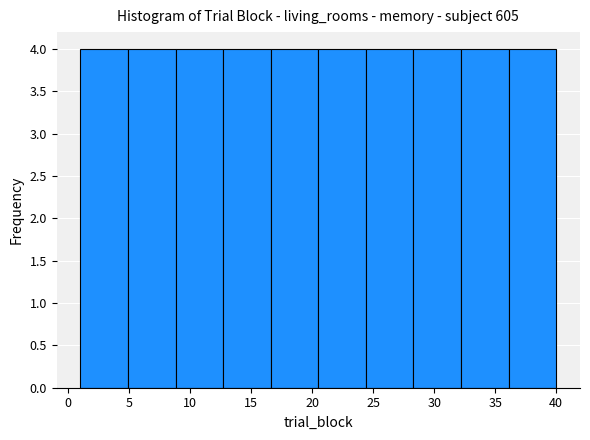

Reading left to right, list every bar in this chart as the range it spans on the x-axis followed by its height. Neither the bar edges nor the heights are printed on the chart, so give them approximately, as read against the axes.

1.0 to 4.9: 4
4.9 to 8.8: 4
8.8 to 12.7: 4
12.7 to 16.6: 4
16.6 to 20.5: 4
20.5 to 24.4: 4
24.4 to 28.3: 4
28.3 to 32.2: 4
32.2 to 36.1: 4
36.1 to 40.0: 4